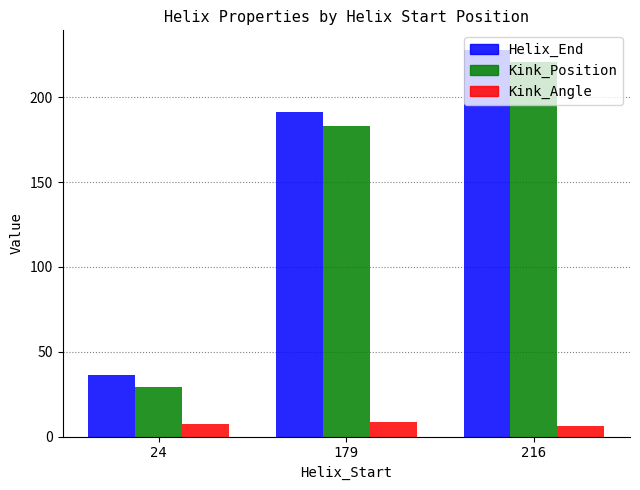

At how many categories does at least one series exceed 85?

2